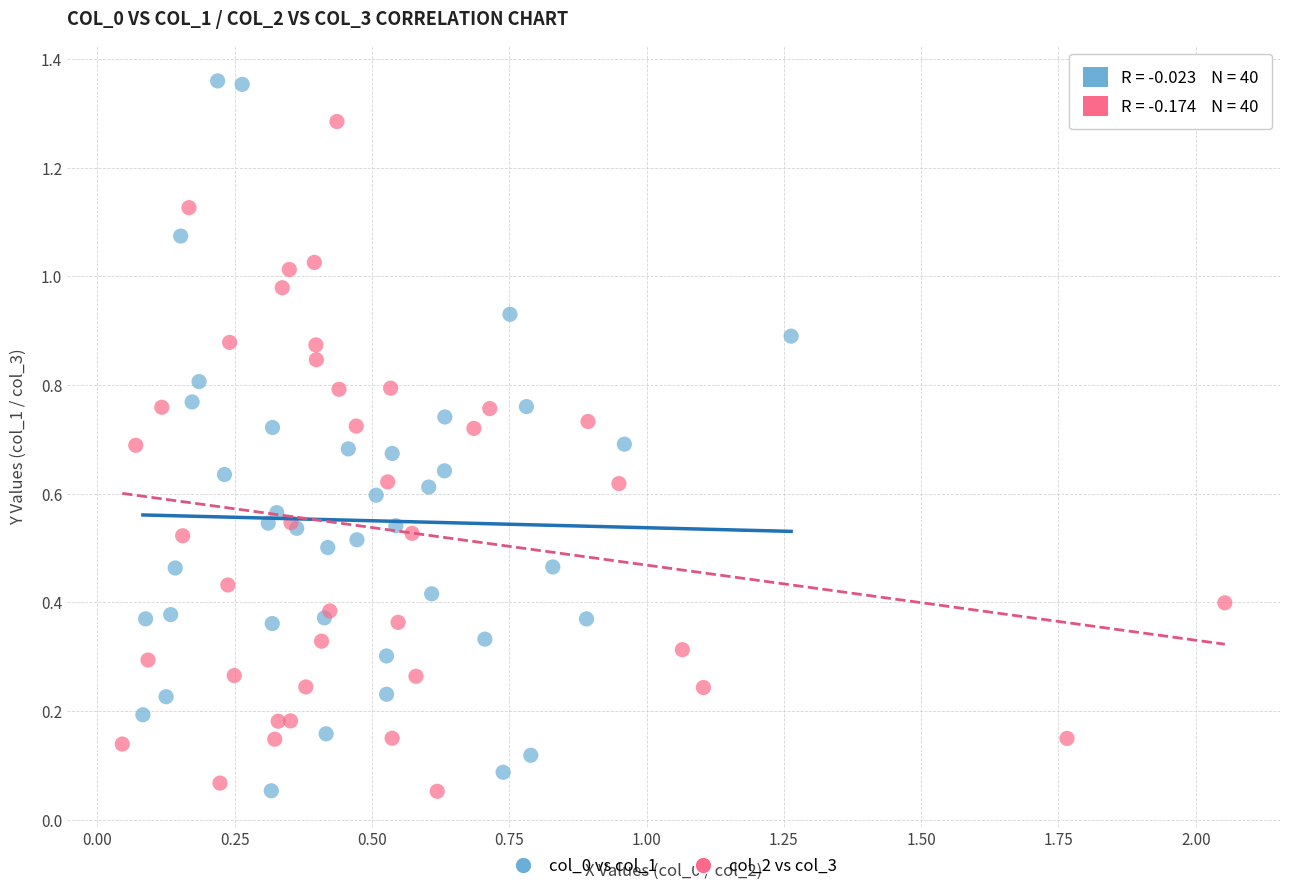

Which series contains the highest Y value?

col_0 vs col_1